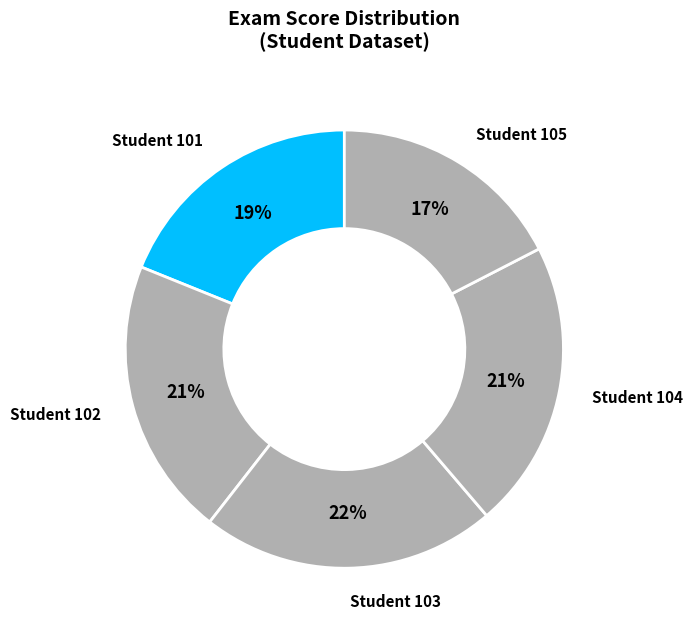

Which has a higher value, Student 105 or Student 103?

Student 103